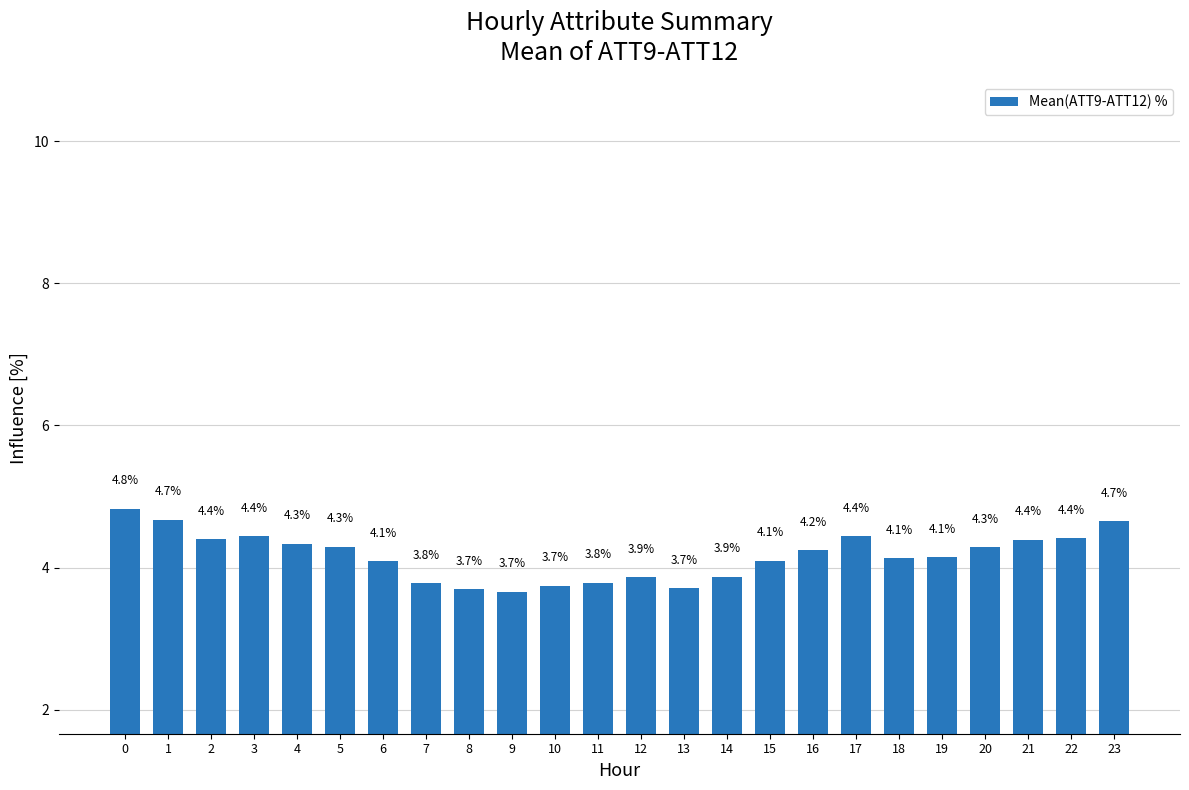

Between 10 and 20, which is larger?

20